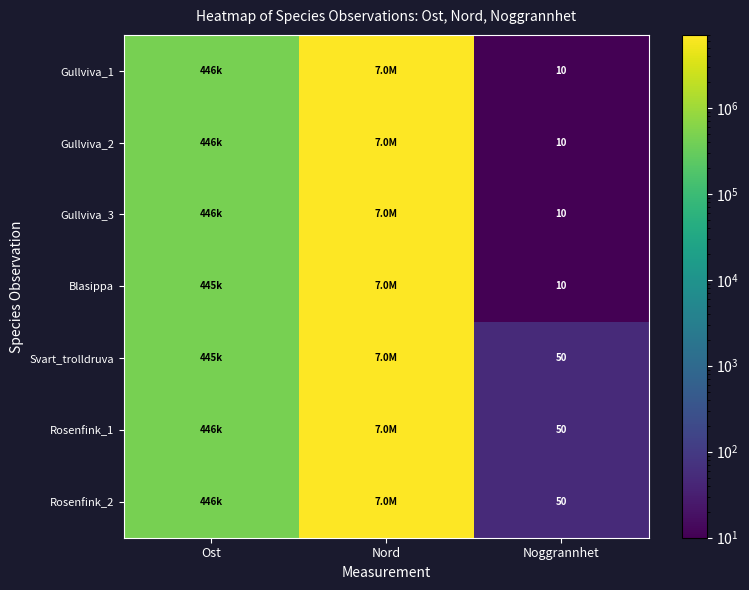

What is the greatest value displayed?

7041499.0